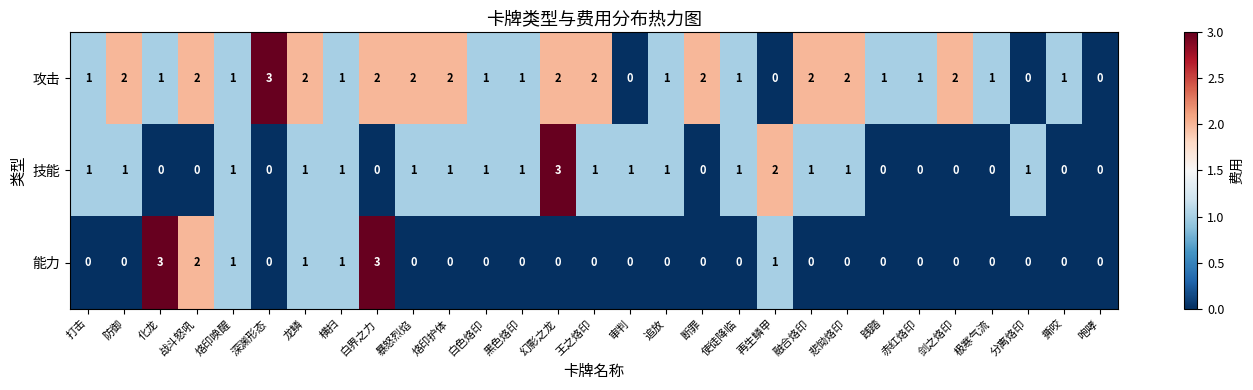

Count the number of categories in the chart.

29